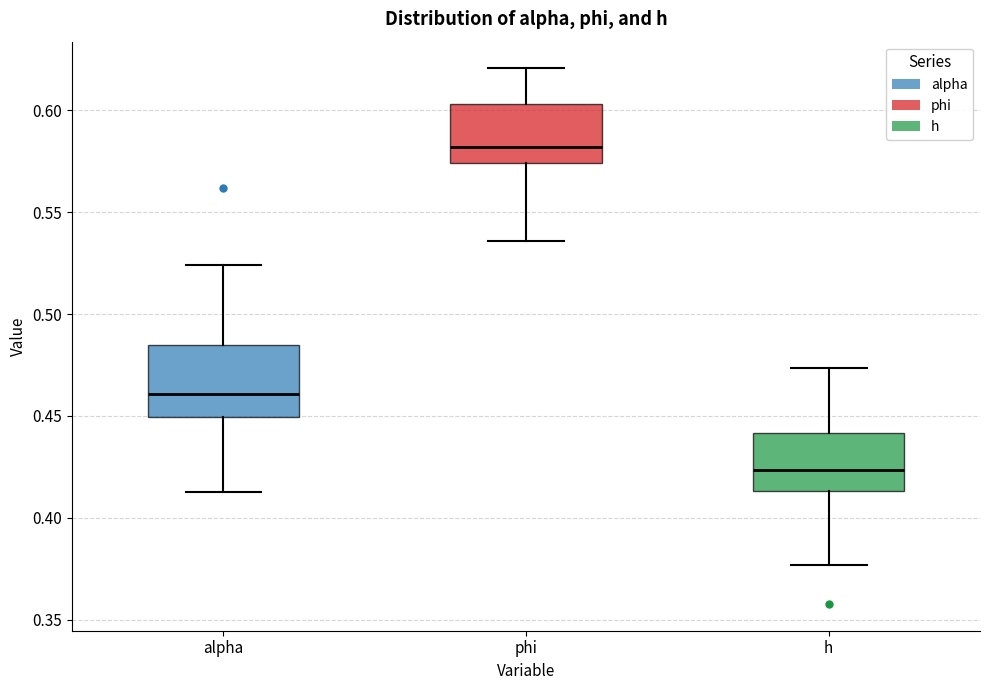

Reading left to right, read every box against the y-axis: the position of its median line, the range the box covers, and the ends of its whiskers. The values are not printed on the chart, so give them approximately, as read against the axis.

alpha: median 0.460, box 0.450 to 0.485, whiskers 0.415 to 0.525
phi: median 0.580, box 0.575 to 0.605, whiskers 0.535 to 0.620
h: median 0.425, box 0.415 to 0.440, whiskers 0.375 to 0.475